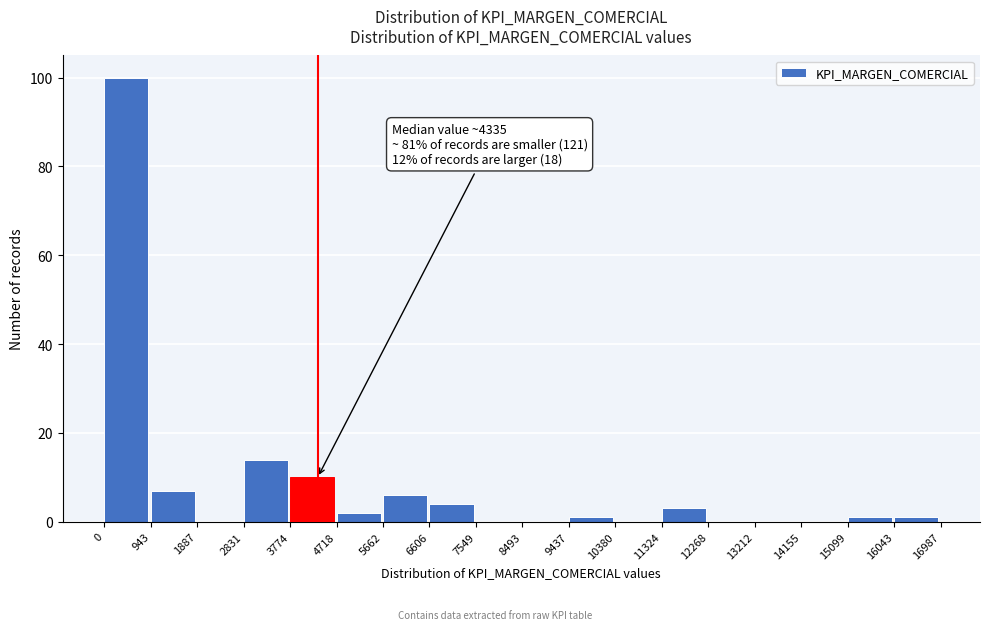

Over which range of the x-axis is the bar tallest?

0 to 943